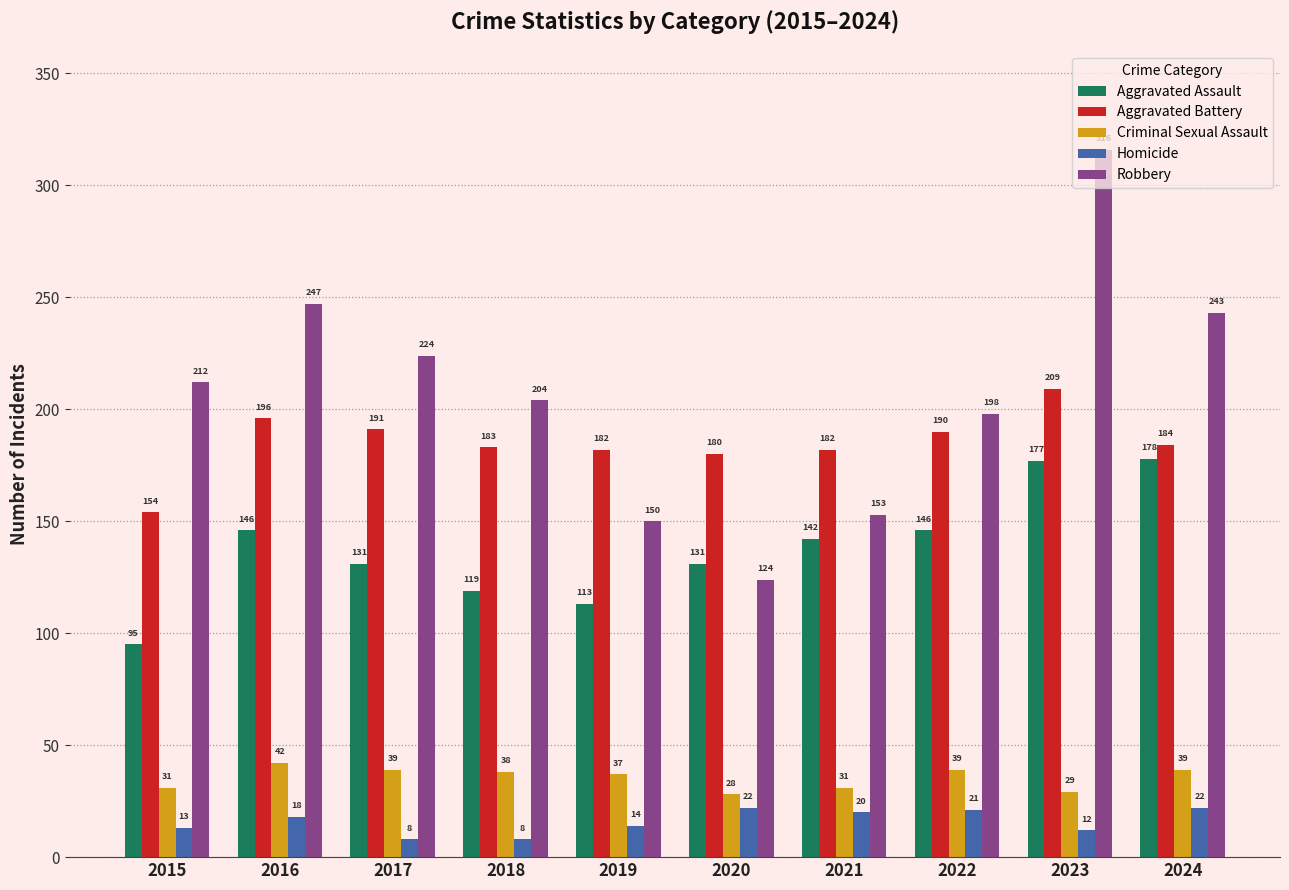

At how many categories does at least one series exceed 10?

10